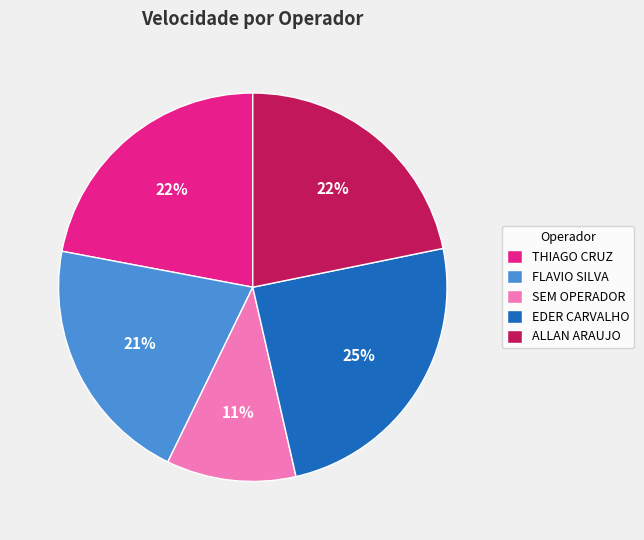

Do ALLAN ARAUJO and EDER CARVALHO together represent more than half of the pie?

No